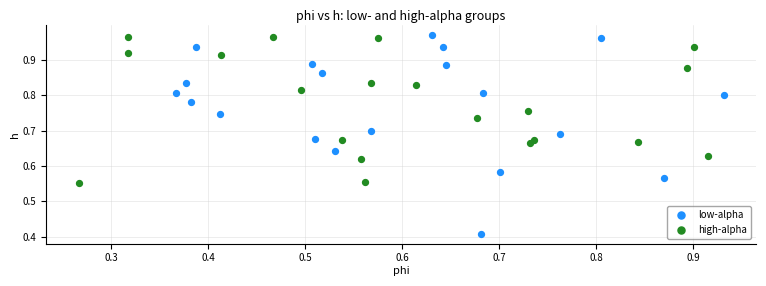

Which series has the widest spread of Y values?

low-alpha